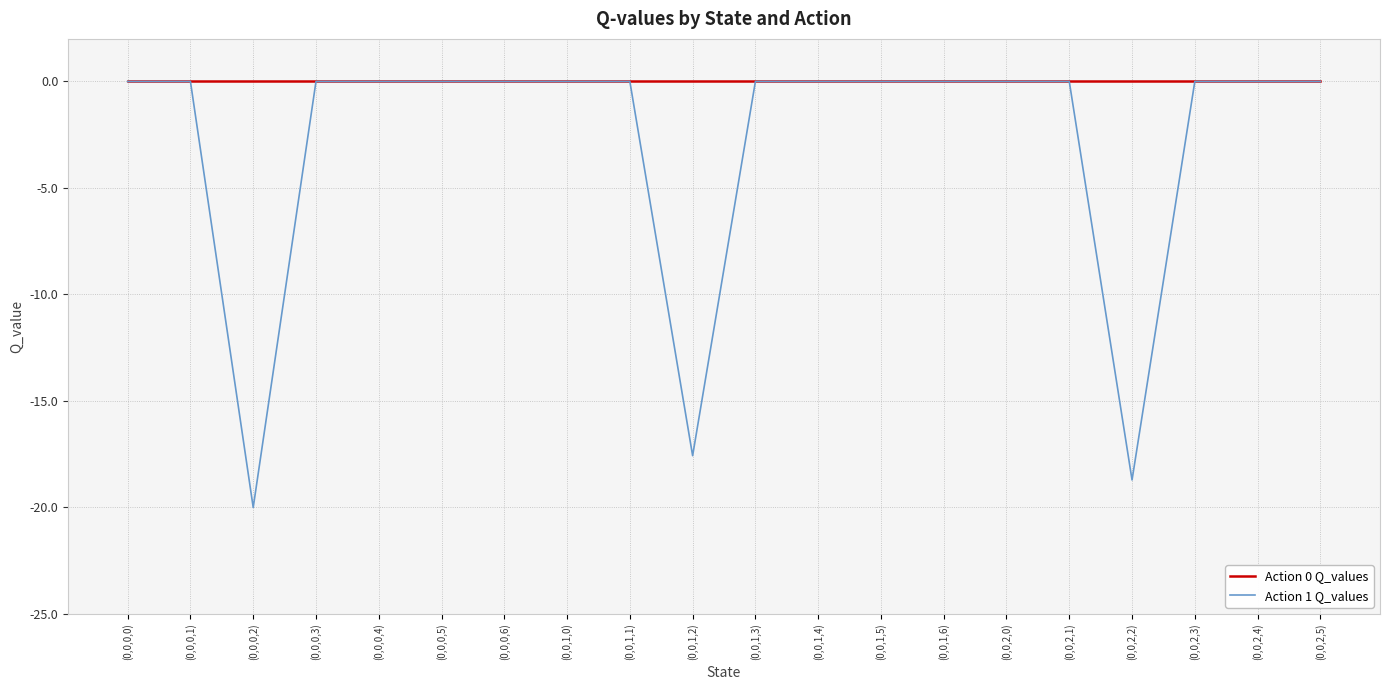

True or false: Action 0 Q_values has a value of 0.0 at (0,0,0,0).

True